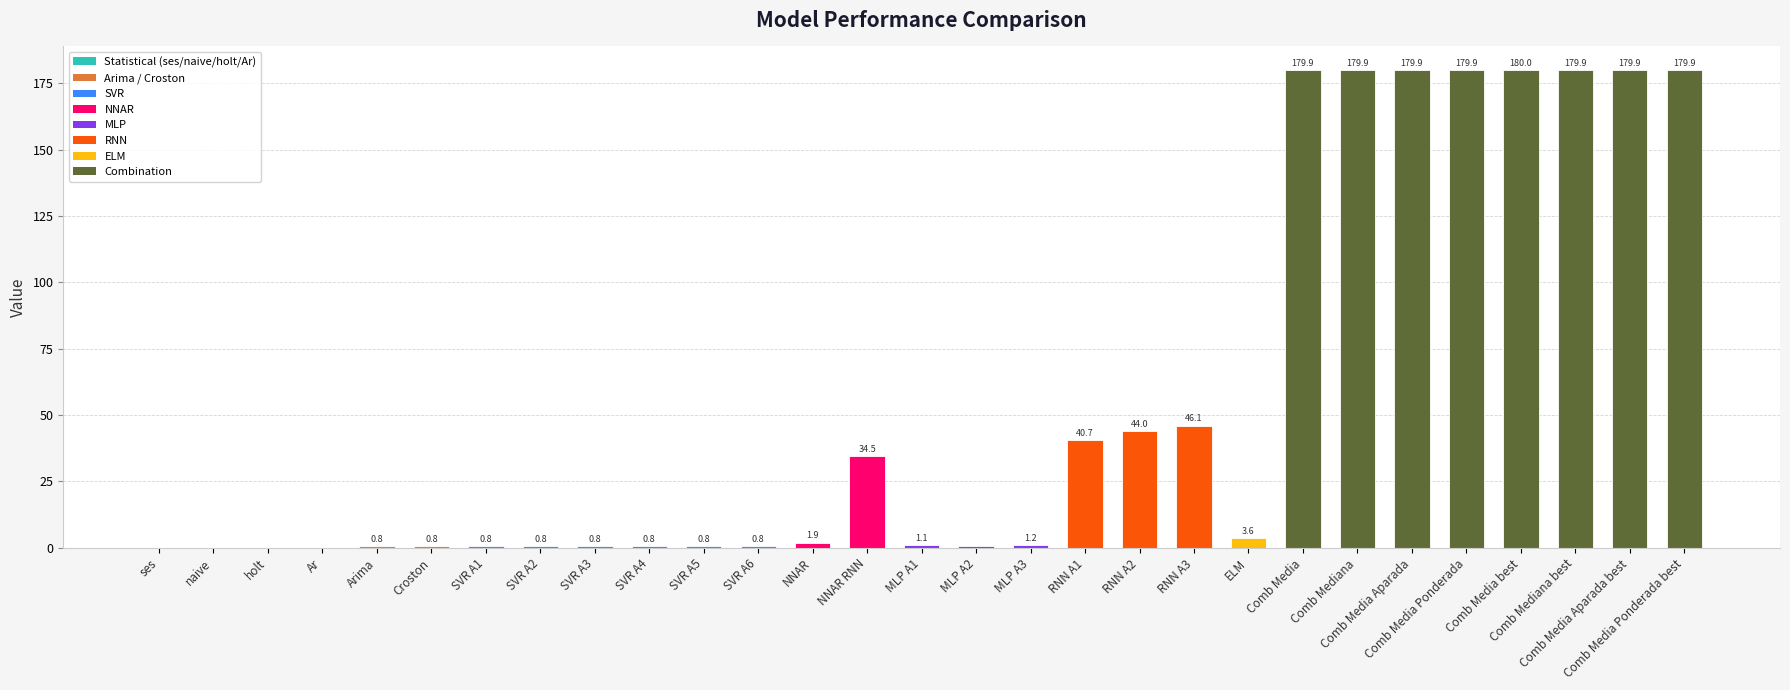

What is the maximum value shown in the chart?

180.0